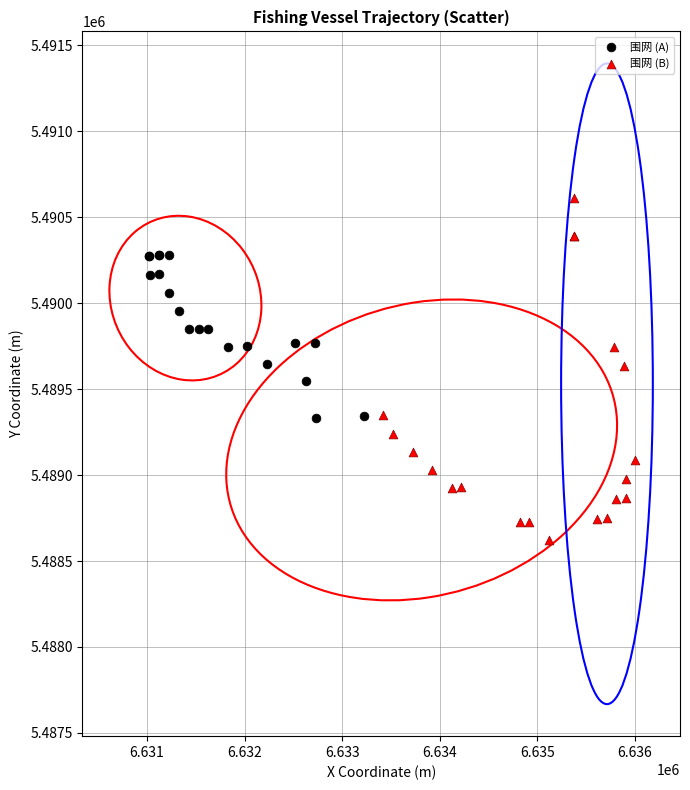

Which series contains the lowest Y value?

围网 (B)